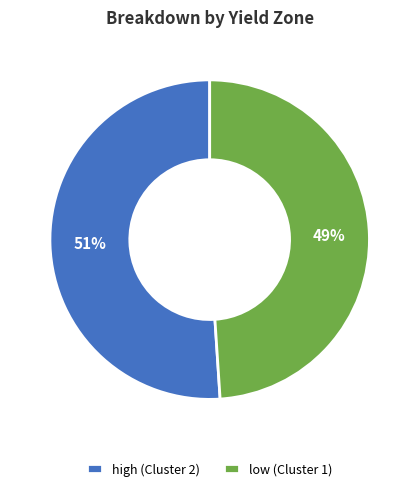

What is the ratio of the value at high (Cluster 2) to the value at low (Cluster 1)?

1.0